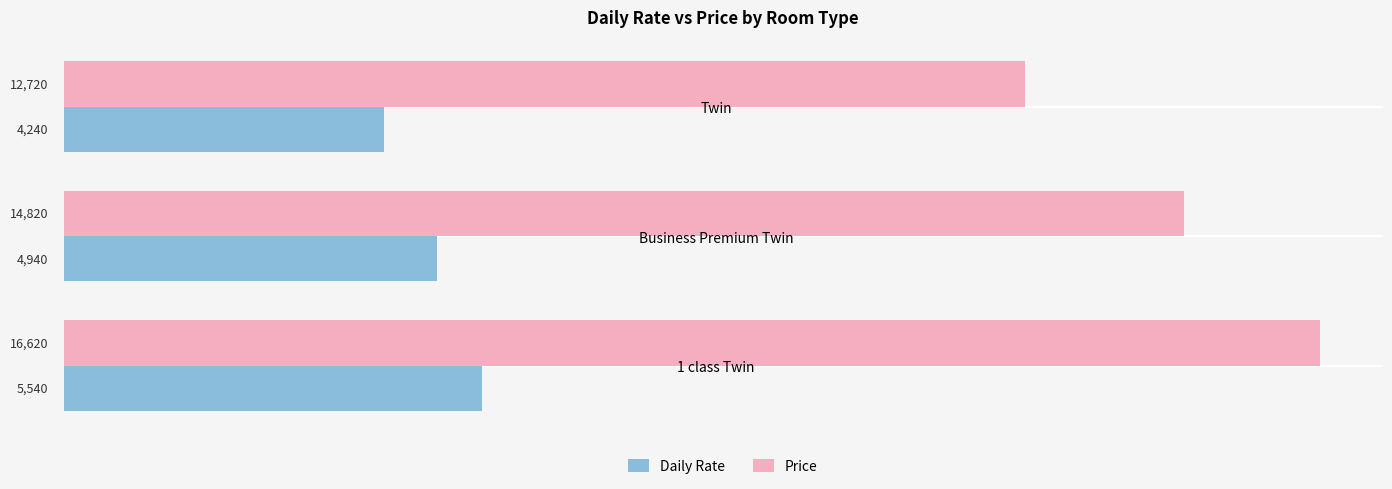

The Daily Rate series shows 4240 at Twin. True or false?

True